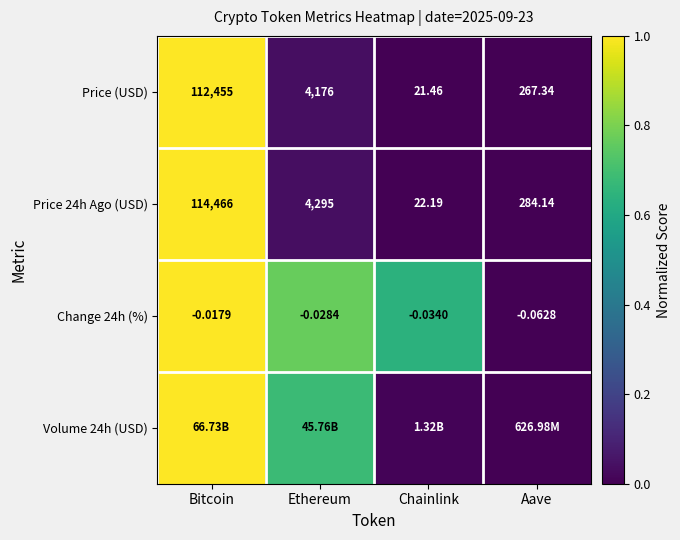

List the labels in order of Price 24h Ago (USD) value, largest first.

Bitcoin, Ethereum, Aave, Chainlink